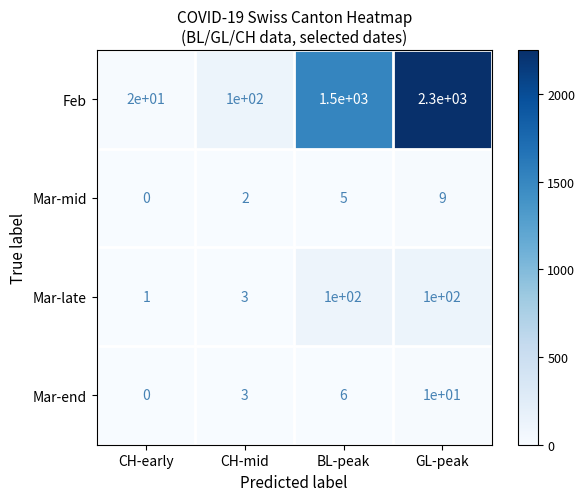

Count the Mar-end values in the range 3 to 10.

3